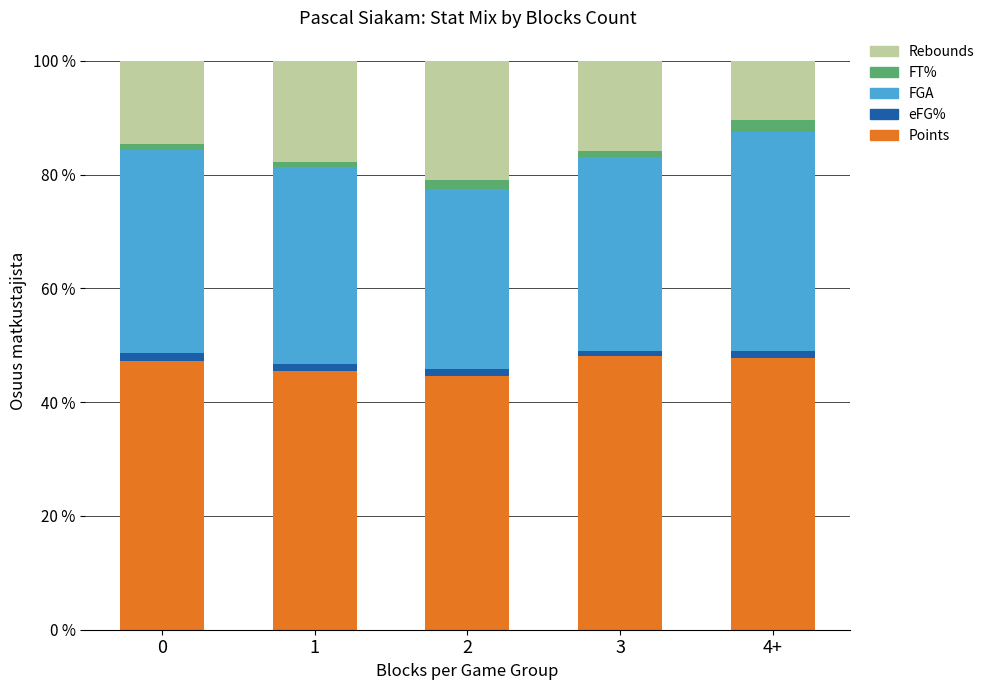

Does the chart contain stacked bars?

Yes